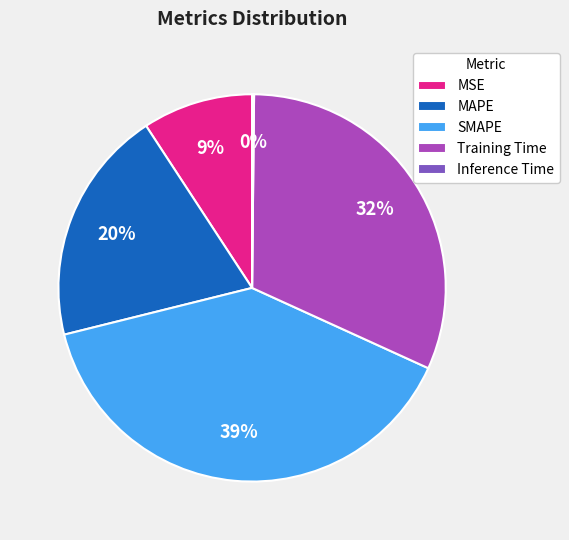

Which has a higher value, MAPE or SMAPE?

SMAPE